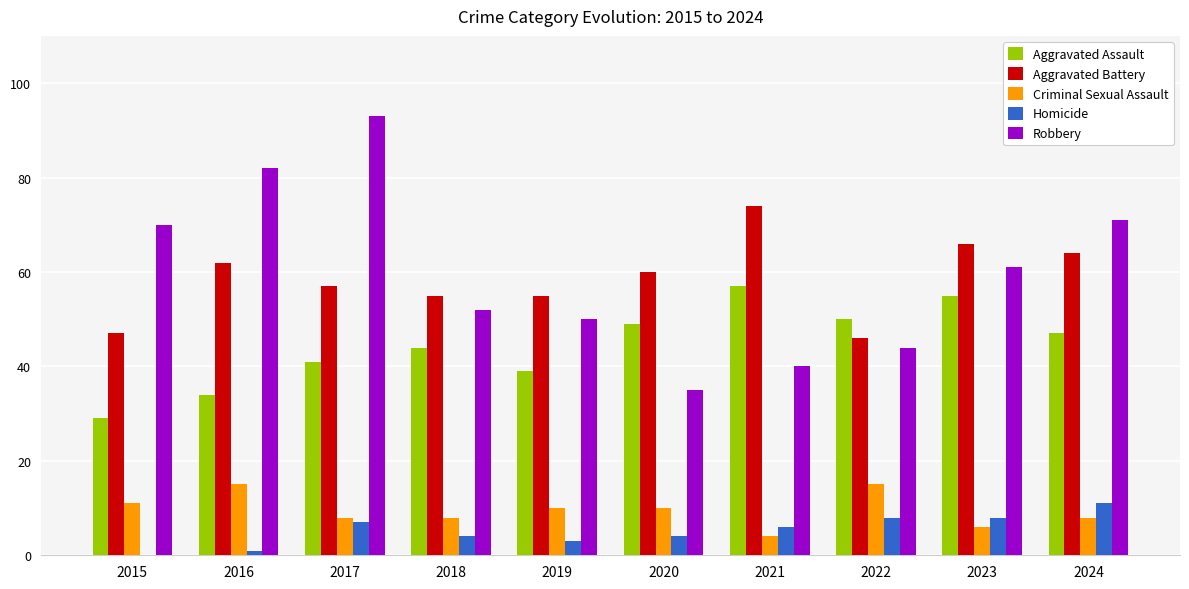

What is the greatest value displayed?

93